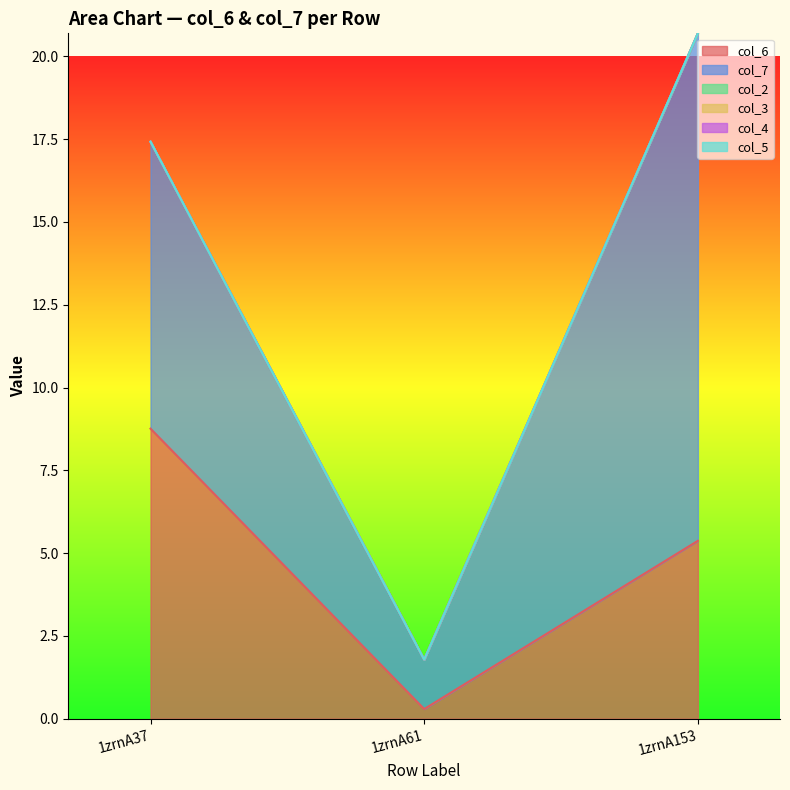

How many values in the col_7 series exceed 8?

2